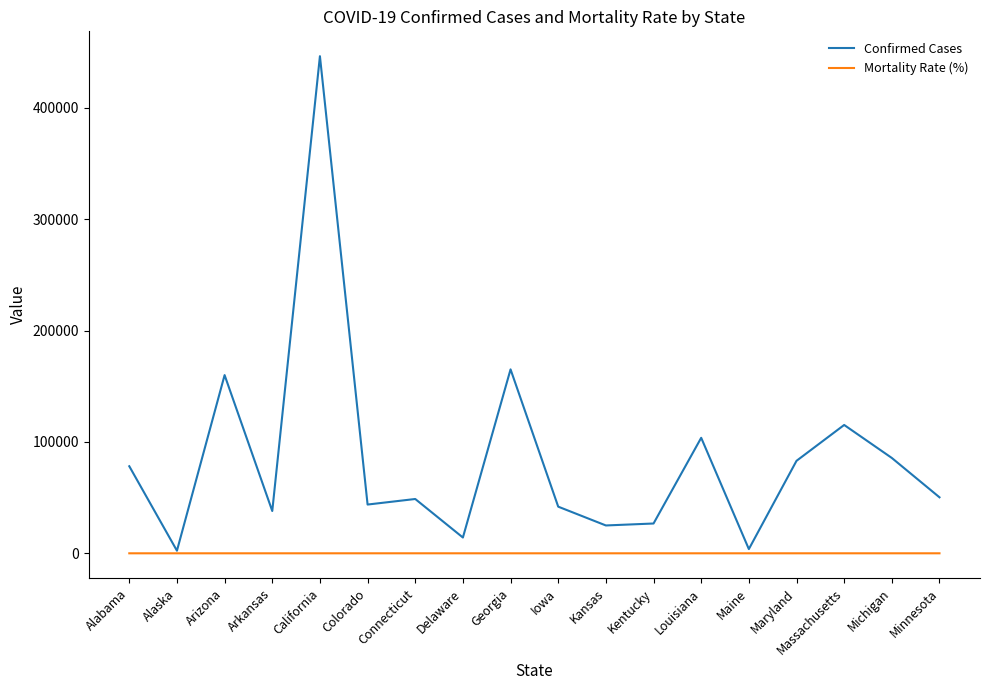

True or false: Confirmed Cases has a value of 145294.8 at Michigan.

False